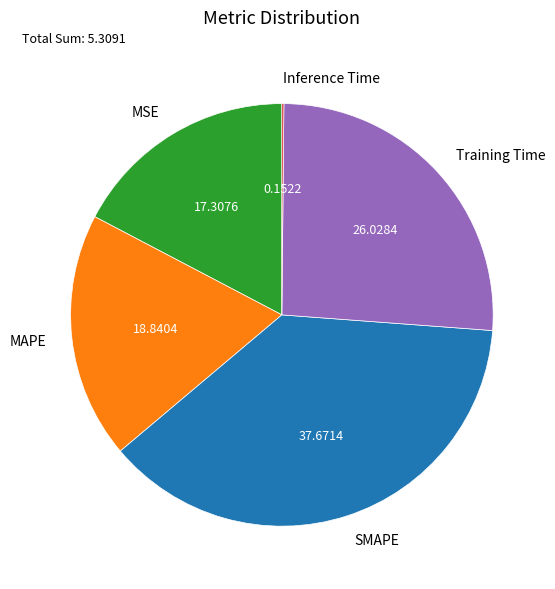

Is there any slice that represents more than half of the pie?

No